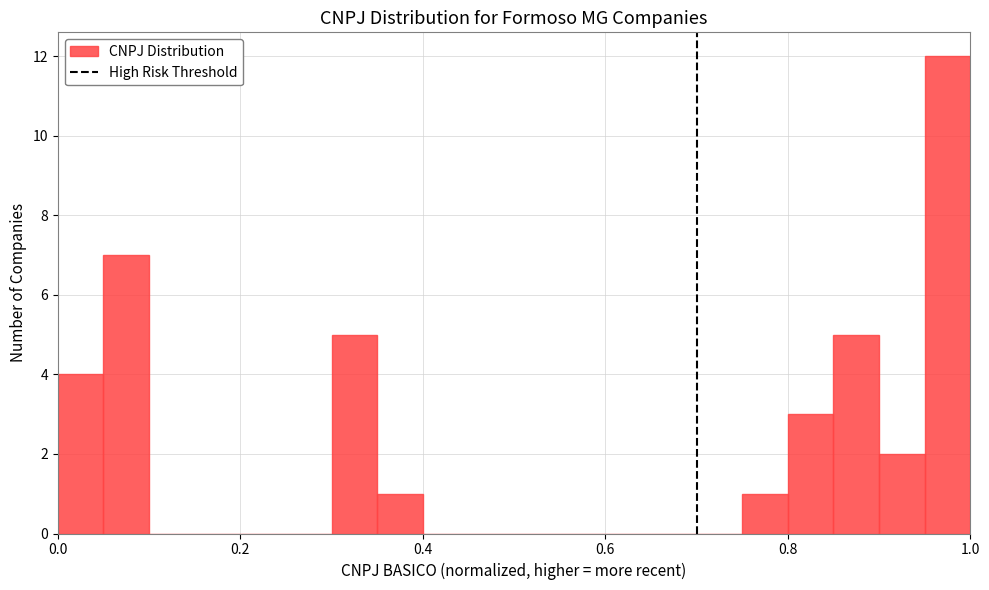

Read against the x-axis, roughly where is the centre of the tallest bar?

0.98